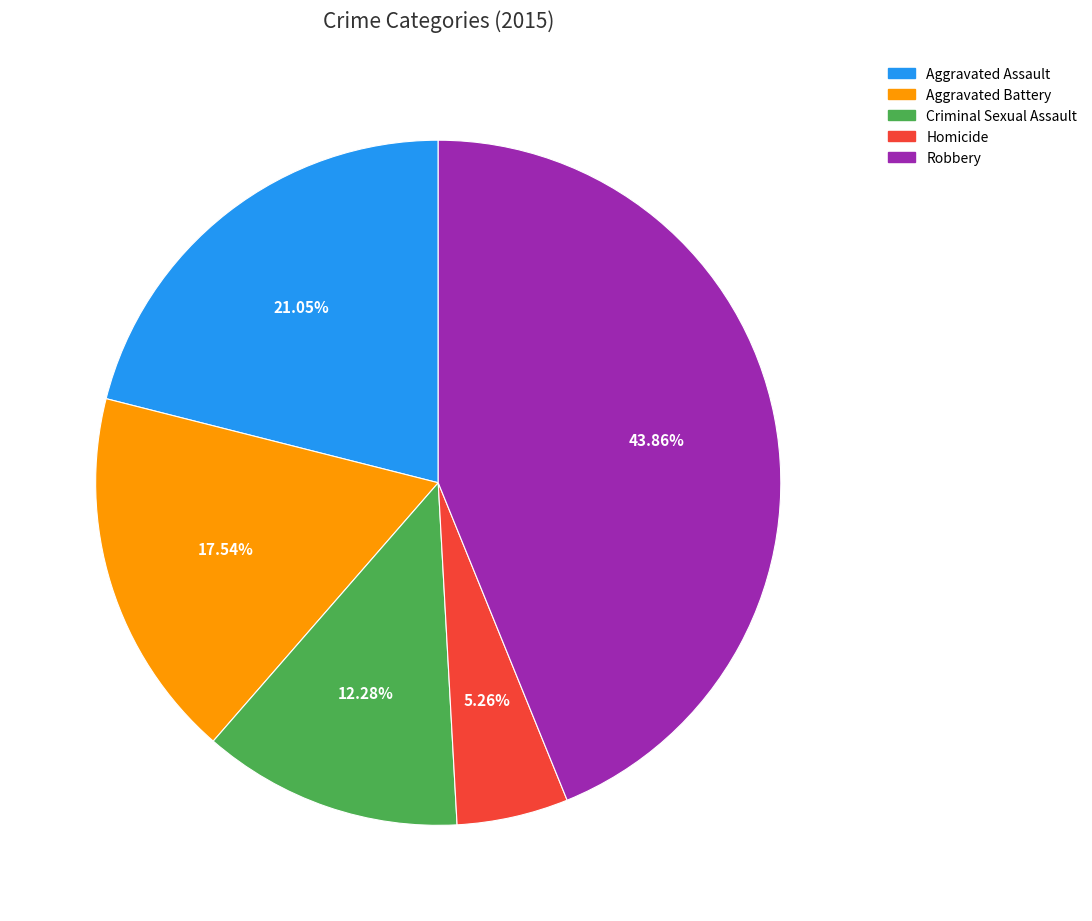

To the nearest percent, what is the average slice percentage?

20%